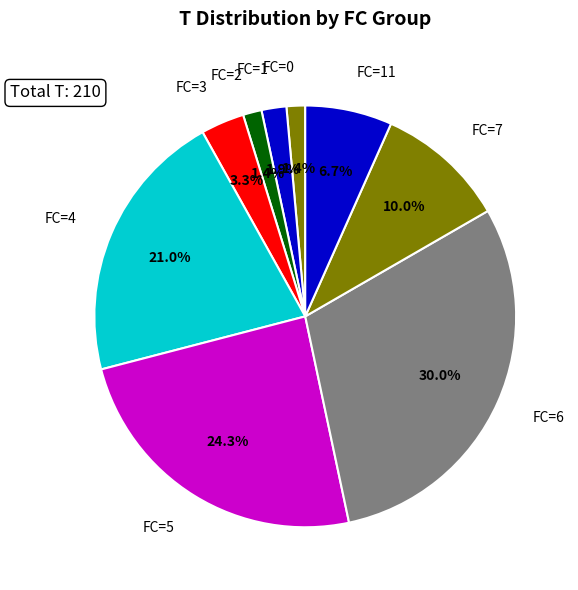

How much of the chart is everything except FC=5?

75.7%